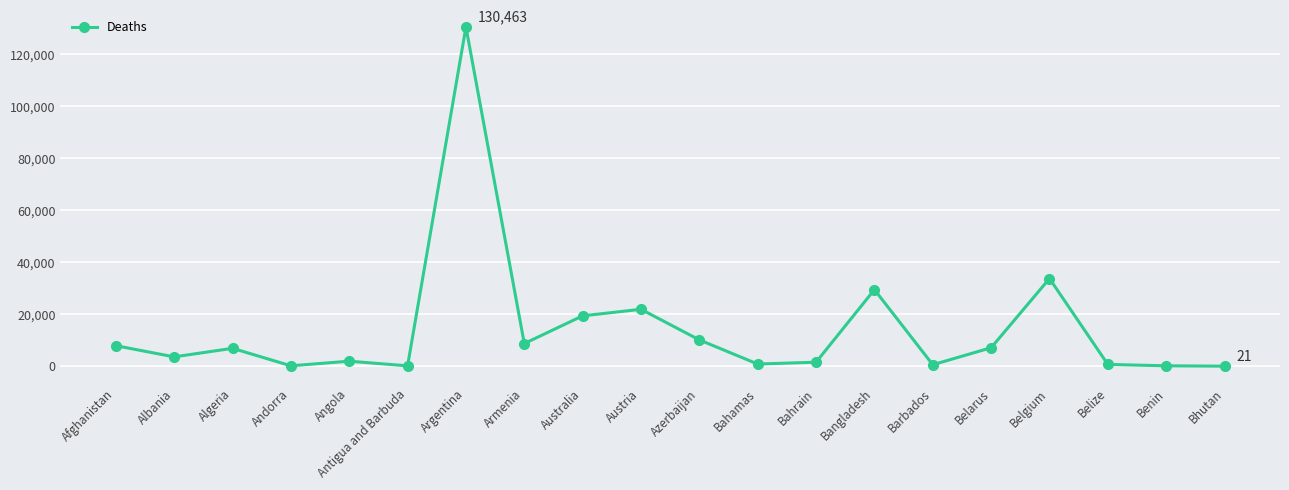

How many data points are less than 6881?

10